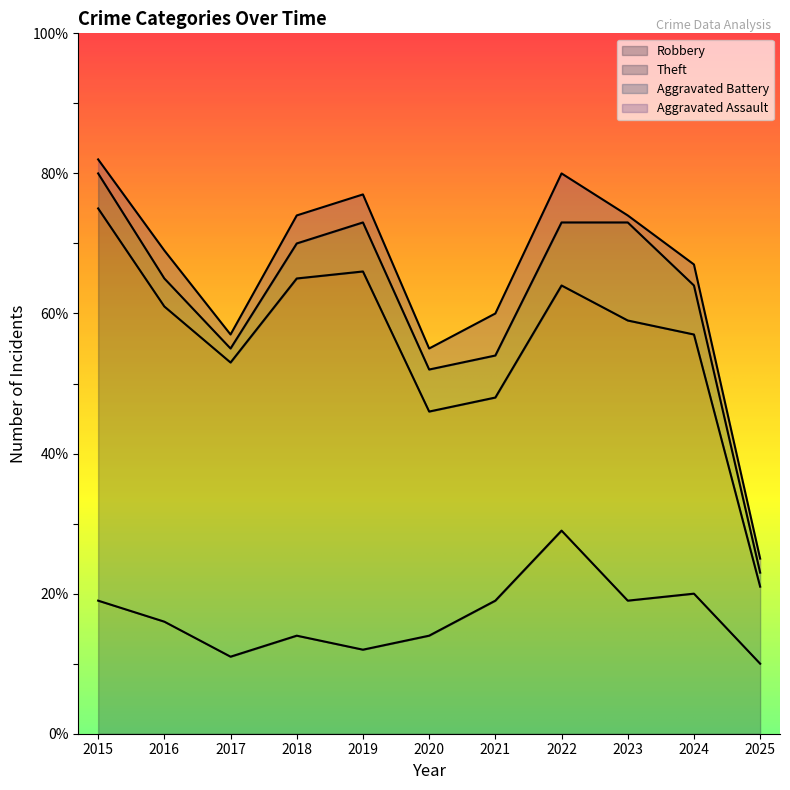

What is the sum of the Robbery values at 2023 and 2015?

38